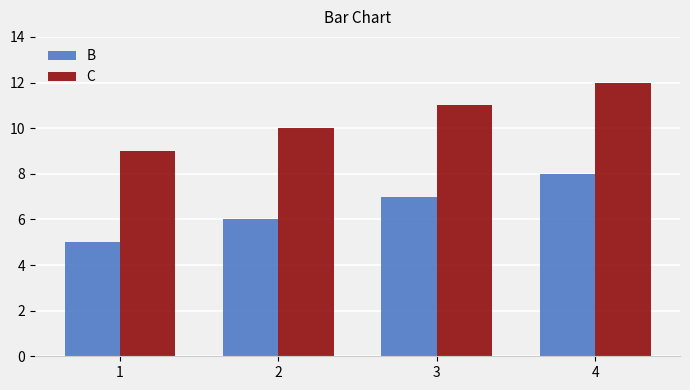

At how many categories does at least one series exceed 7?

4